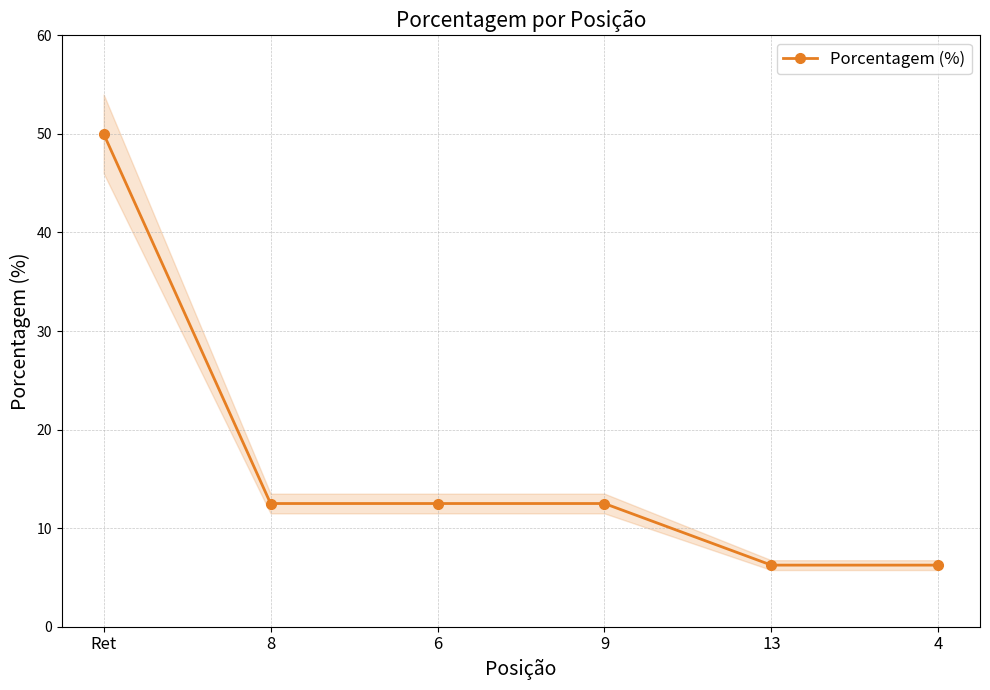

How many data points are above 12?

4